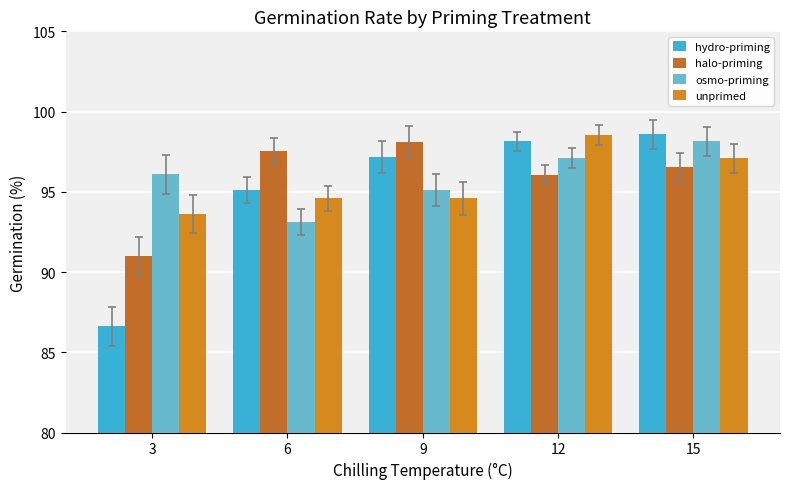

How many groups of bars are there?

5